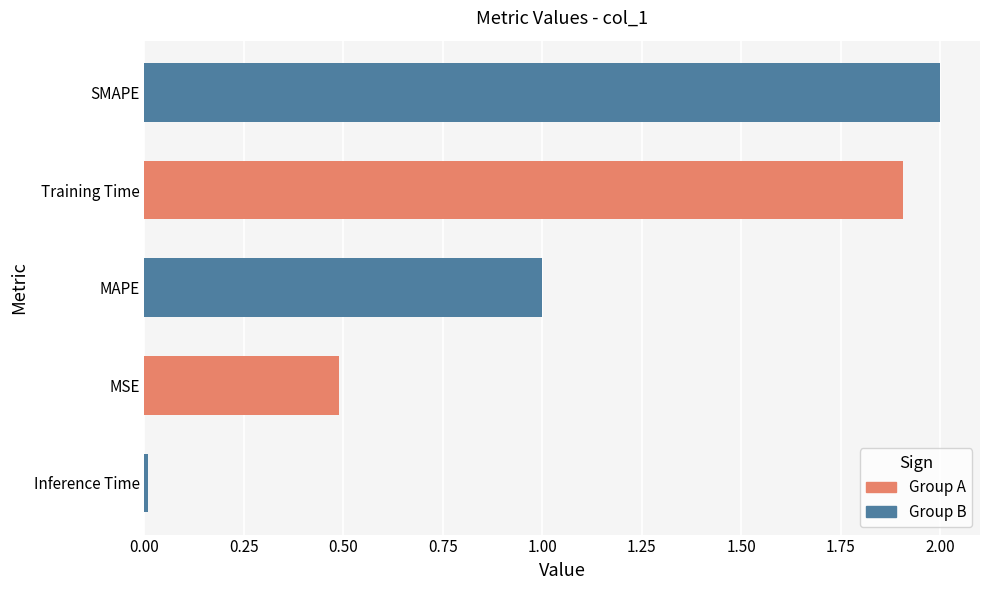

What is the sum of all values?

5.4